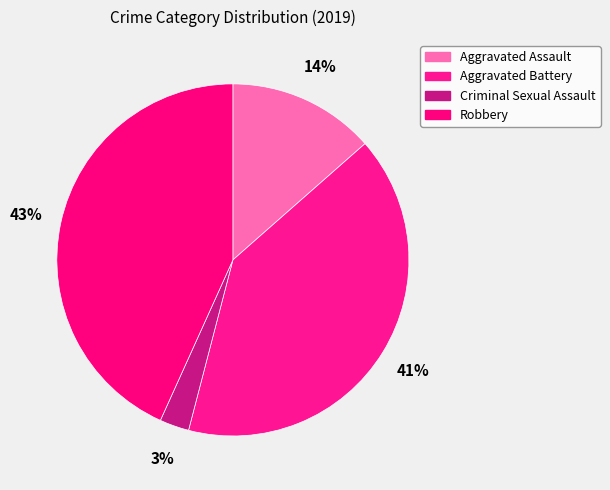

How many slices are in this pie chart?

4